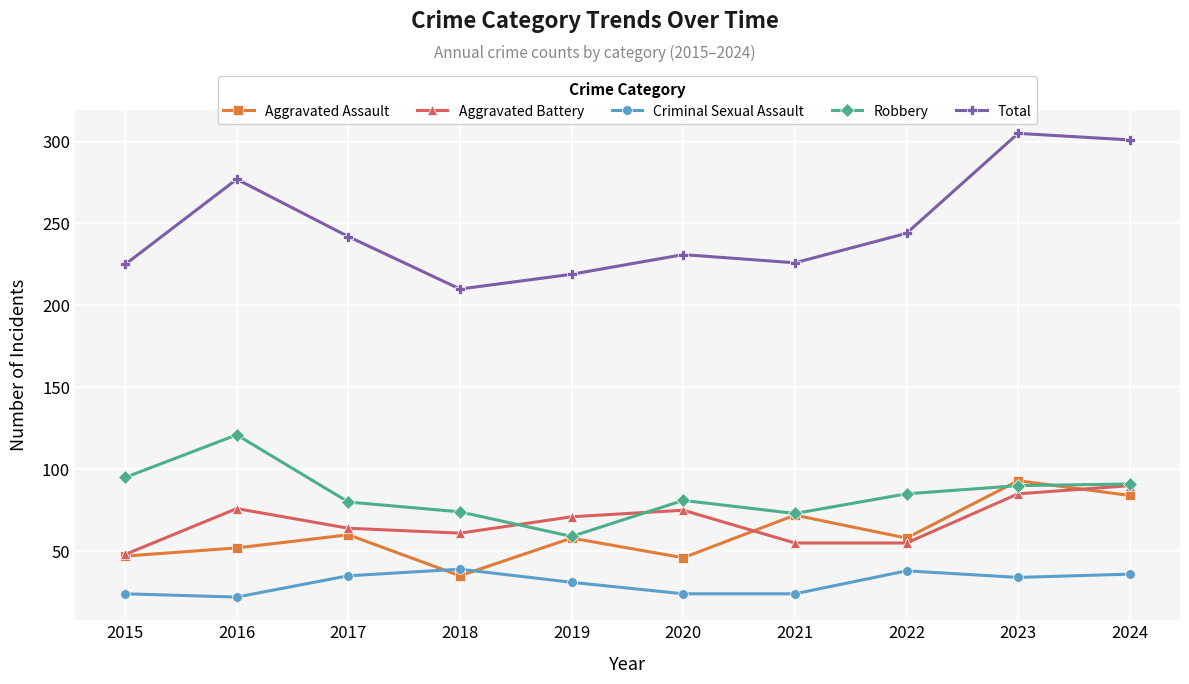

Which series has the largest range (max minus min)?

Total